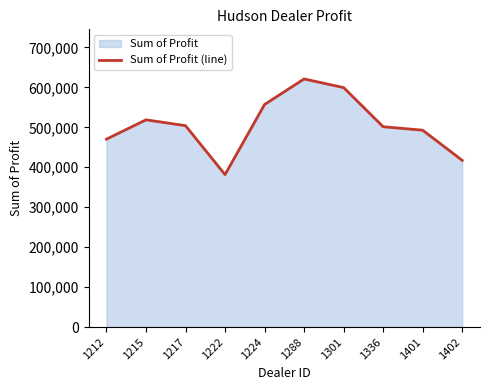

Where is the data nearest to the value 501405?

1336